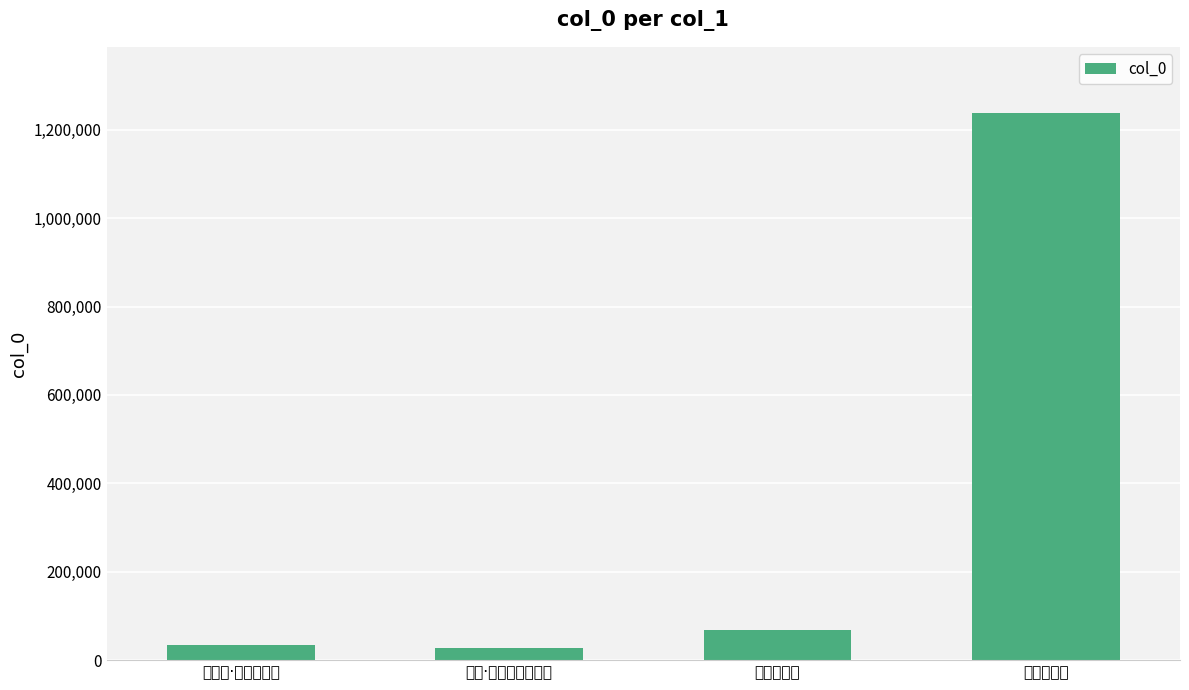

Approximately how many times larger is the value at 梦游沧海歌 compared to 咏蟹·未游沧海早知名?

2.5